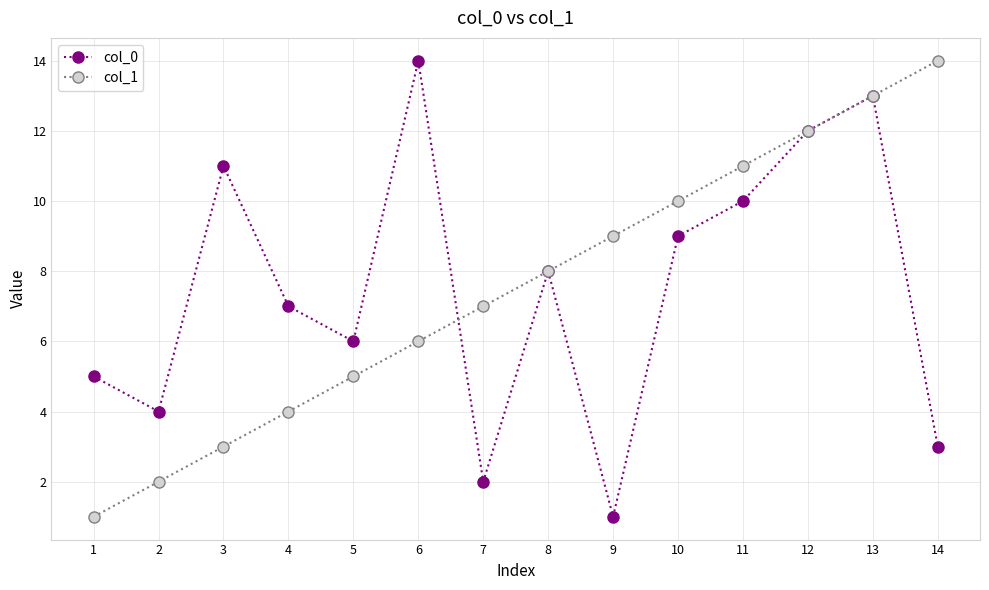

Which category has the lowest value in the col_0 series?

9